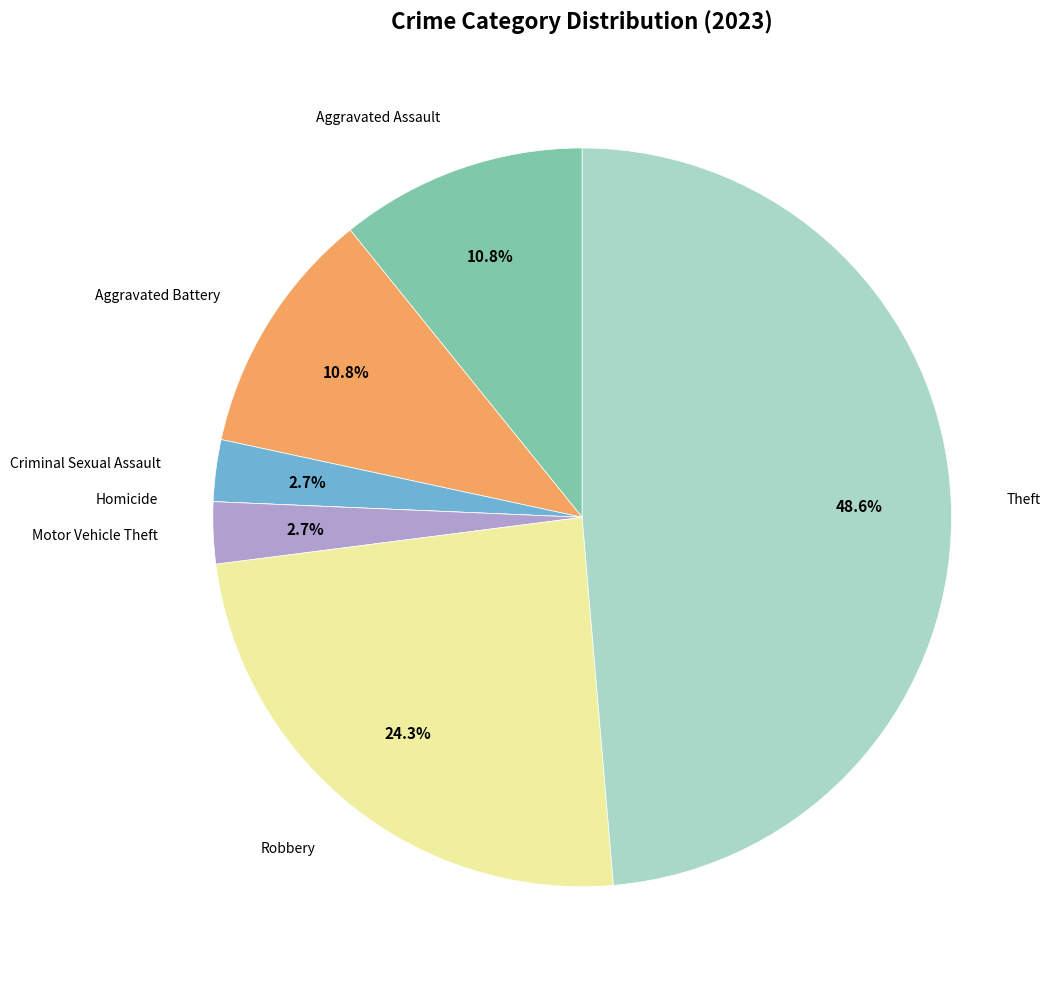

Is there any slice that represents more than half of the pie?

No